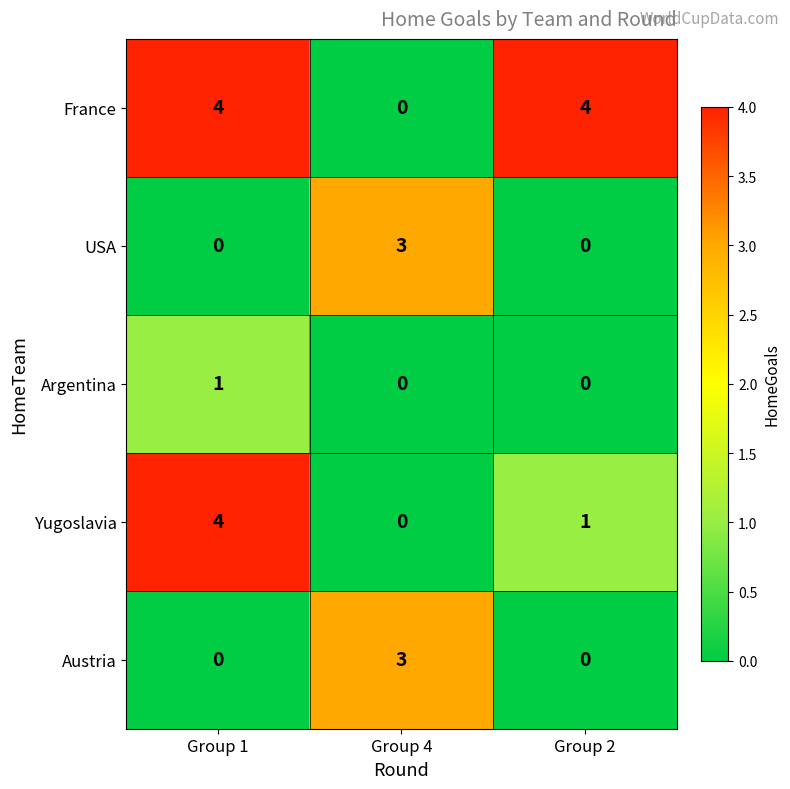

What is the sum of the Austria values at Group 4 and Group 1?

3